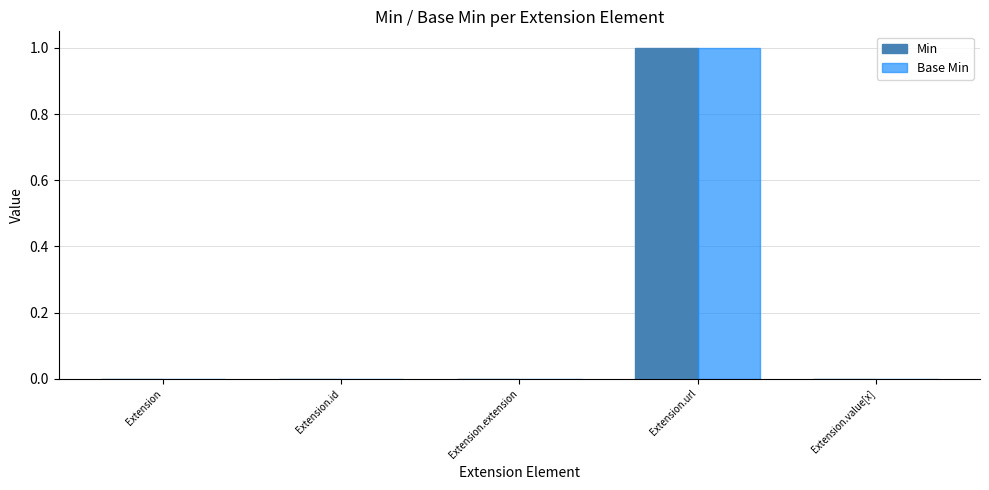

The value of Min at Extension.id is -1. True or false?

False